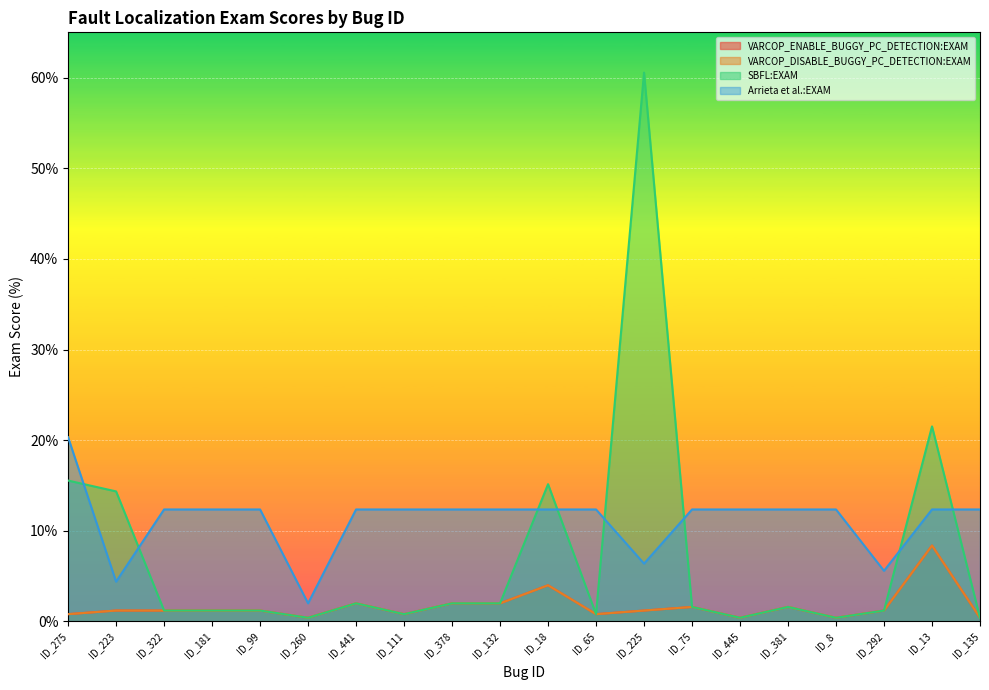

What position from the left is ID_111?

8